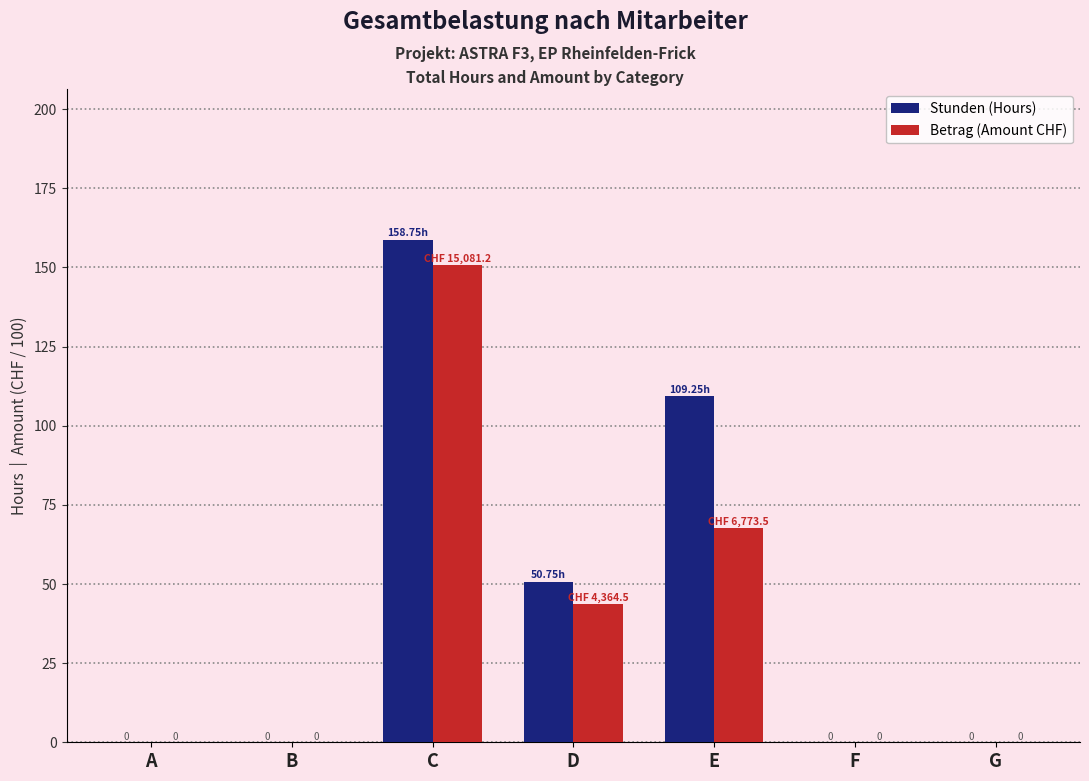

At which category is the sum across all series the highest?

C